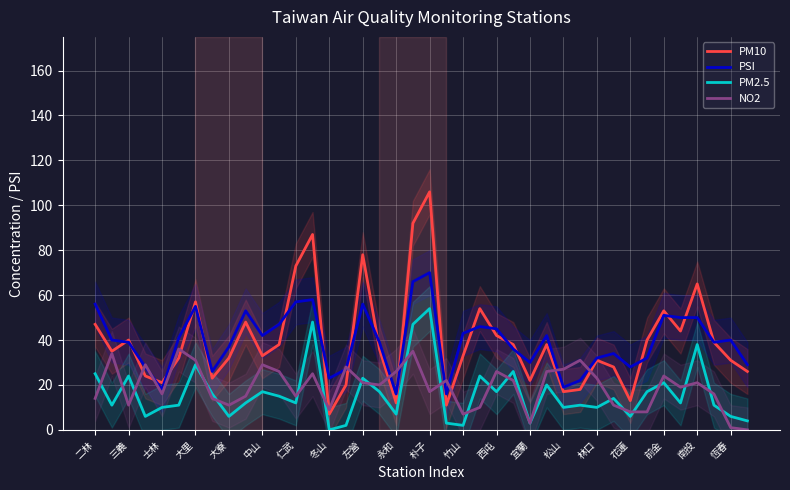

True or false: PM10 and PM2.5 cross at least once.

False